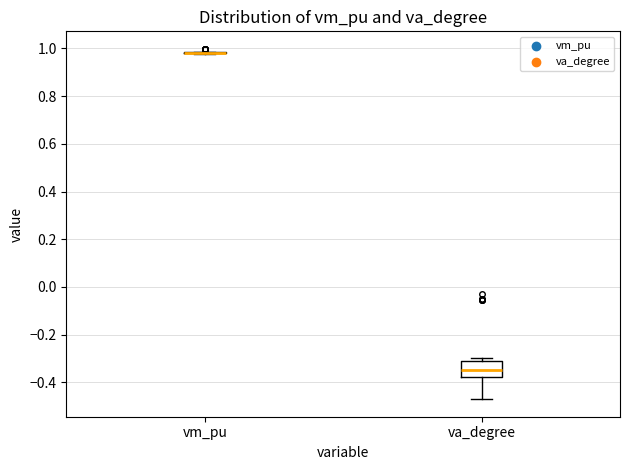

Where does the median line of the box for va_degree sit on the y-axis? The values are not printed on the chart, so give them approximately, as read against the axis.

-0.34